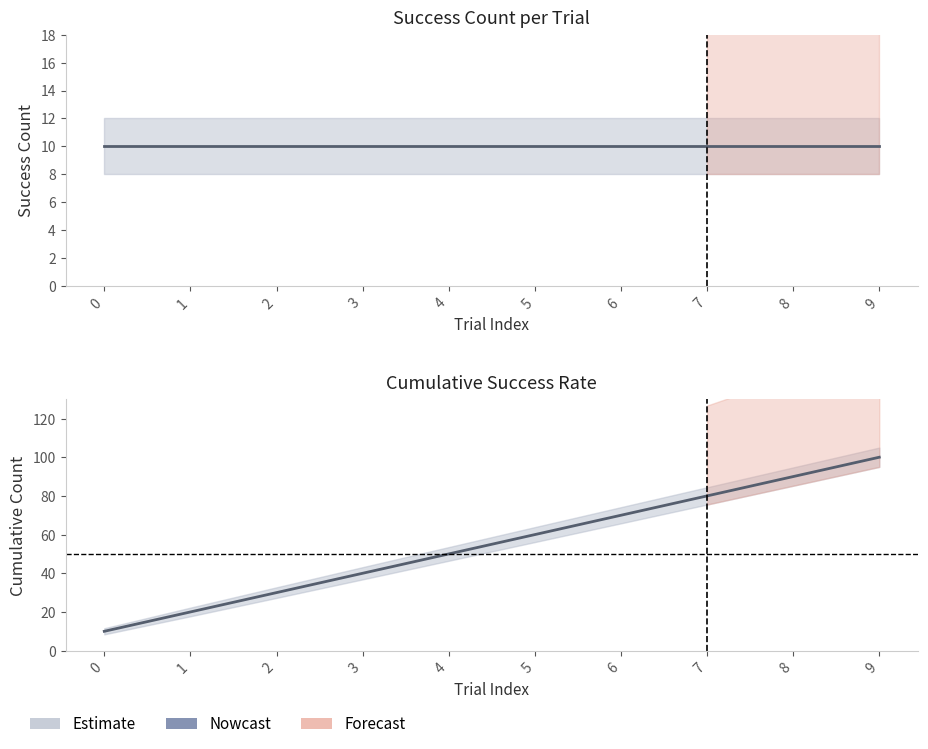

Is it true that Cumulative Success Count equals 66 at 9?

False